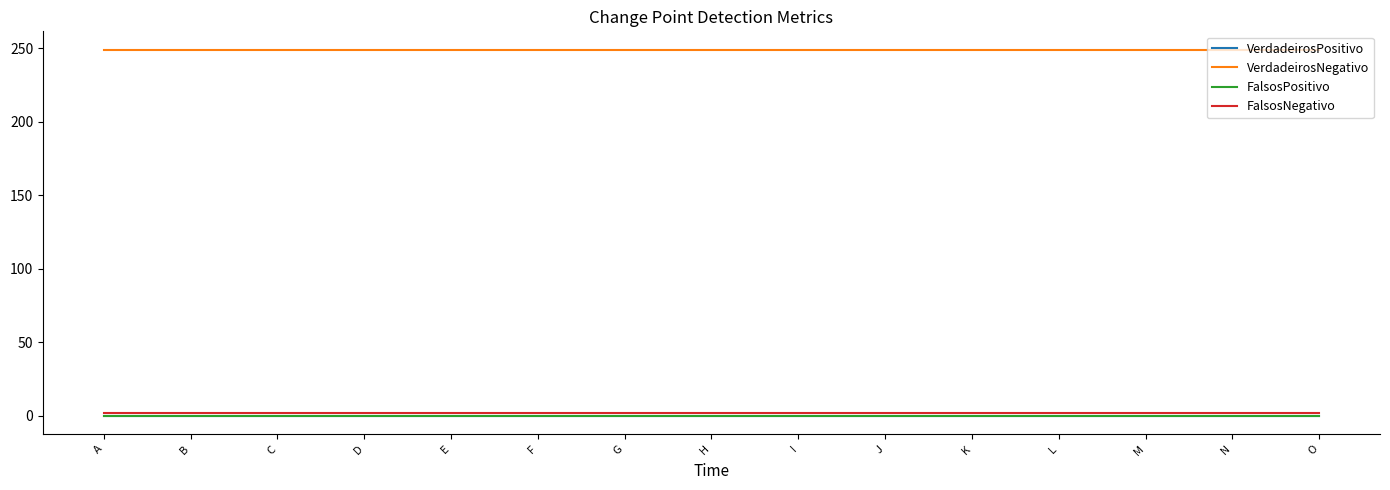

True or false: VerdadeirosNegativo and VerdadeirosPositivo cross at least once.

False